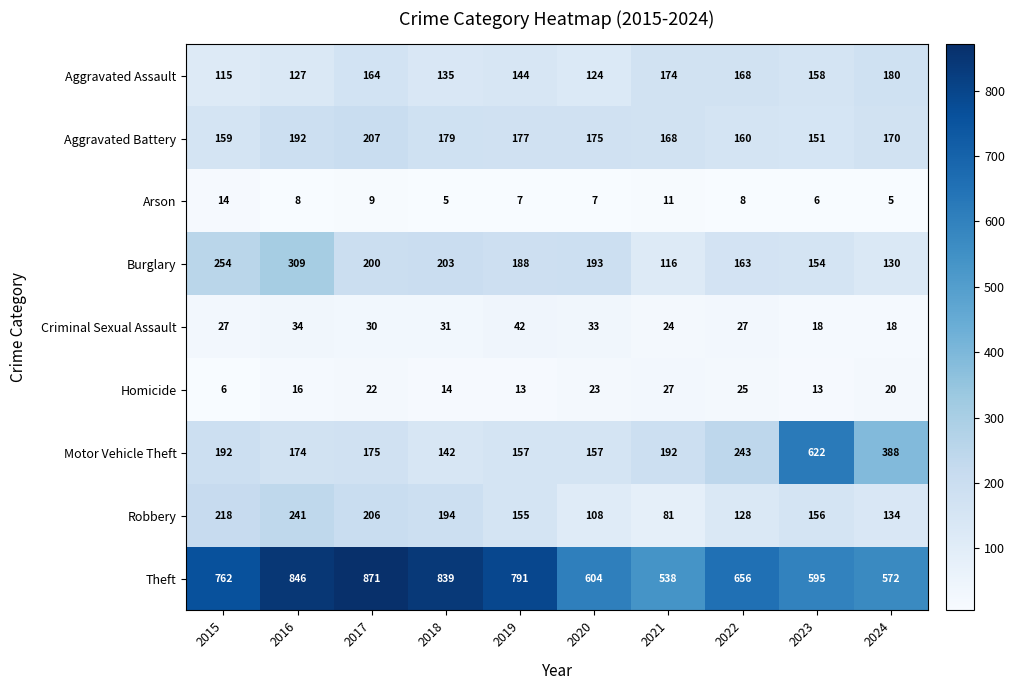

Where does the Arson series first go above 8?

2015